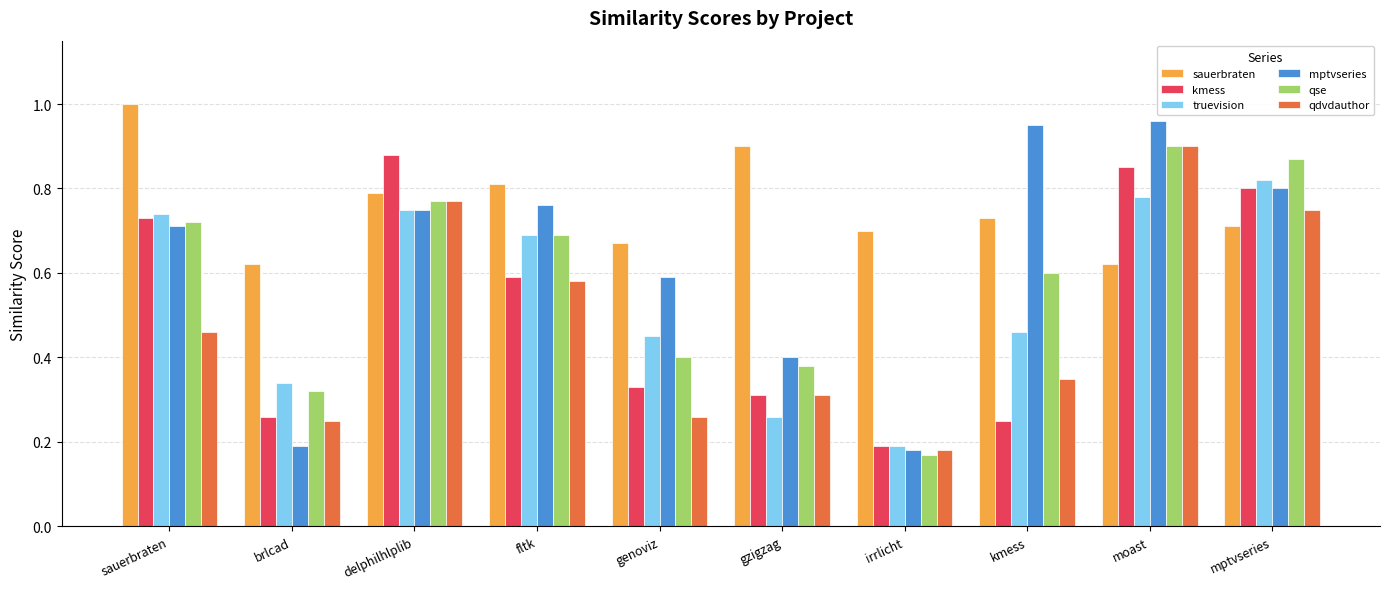

Which label corresponds to the largest value in the chart?

sauerbraten